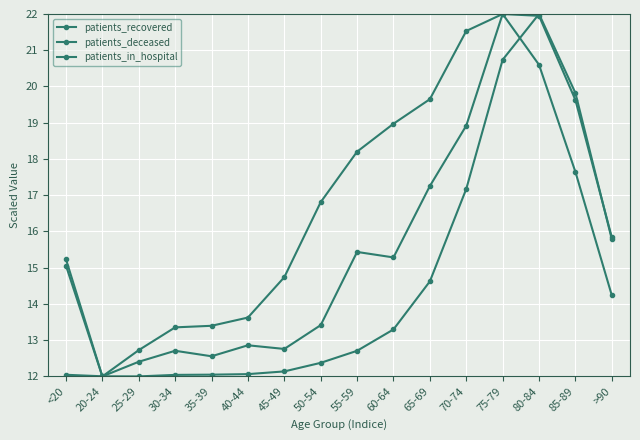

The value of patients_deceased at 70-74 is 17.2. True or false?

True